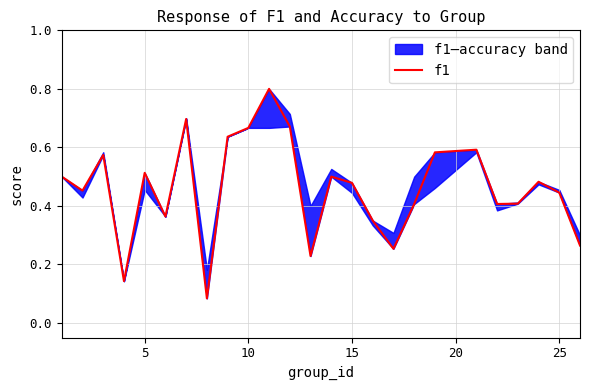

True or false: there are more than 2 points higher than both neighbors.

True